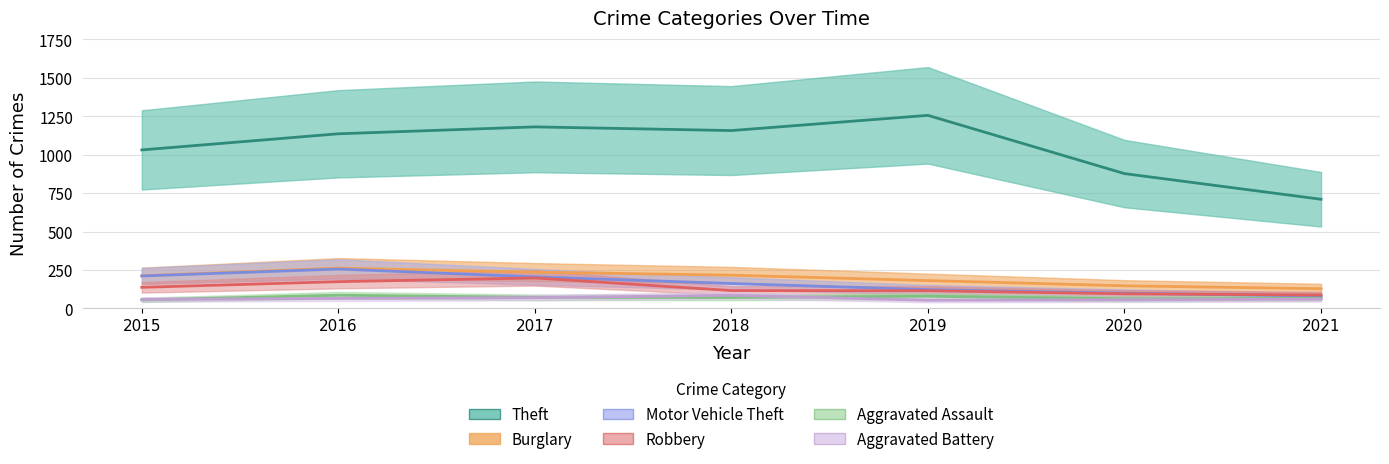

True or false: Burglary and Robbery intersect in this chart.

False